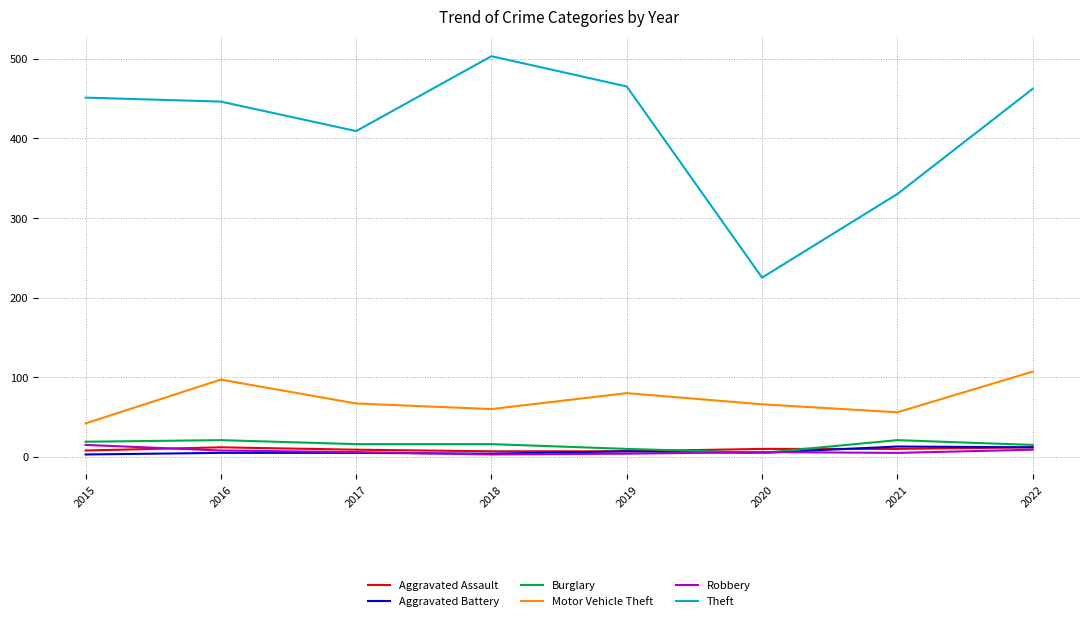

The value of Robbery at 2018 is 3. True or false?

True